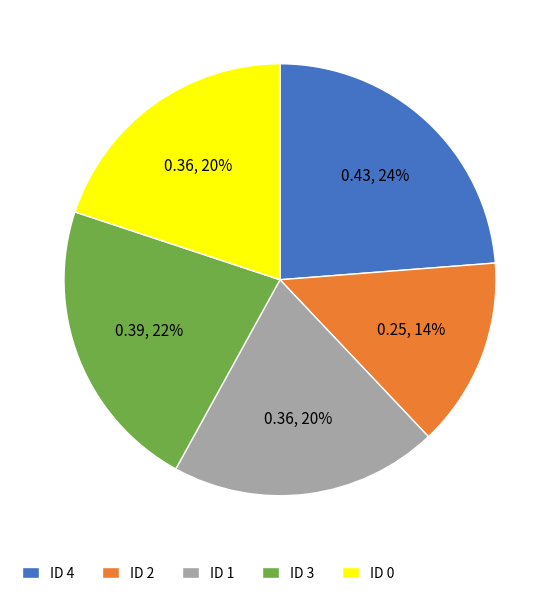

To the nearest percent, what portion does ID 0 represent?

20%